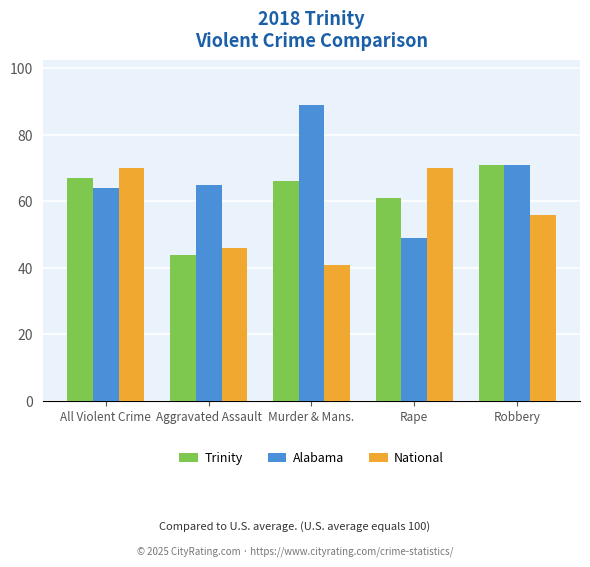

What is the difference between the second highest and second lowest values in the Alabama series?

7